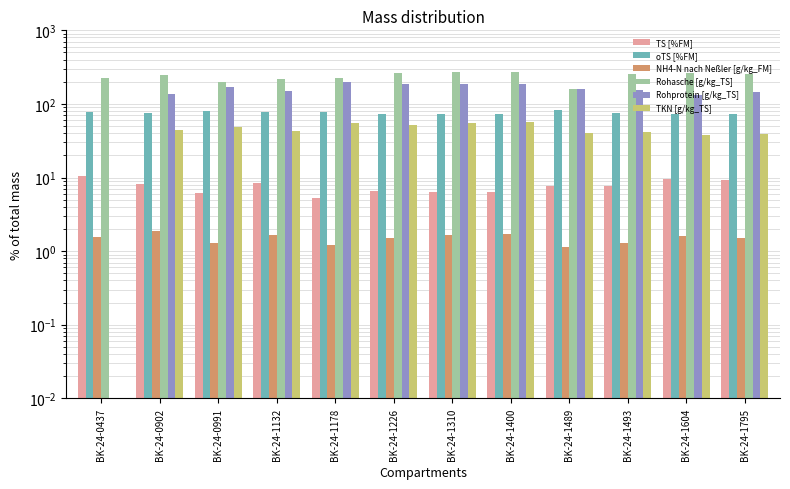

Rank the series at BK-24-1132 from lowest to highest value.

NH4-N nach Neßler [g/kg_FM], TS [%FM], TKN [g/kg_TS], oTS [%FM], Rohprotein [g/kg_TS], Rohasche [g/kg_TS]